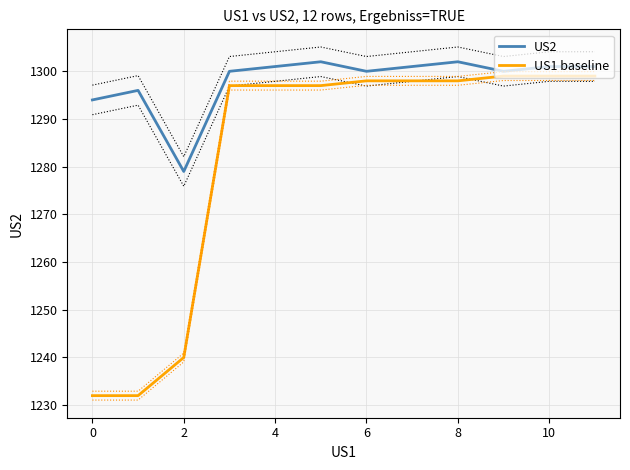

True or false: US2 has more than 2 interior local peaks.

True